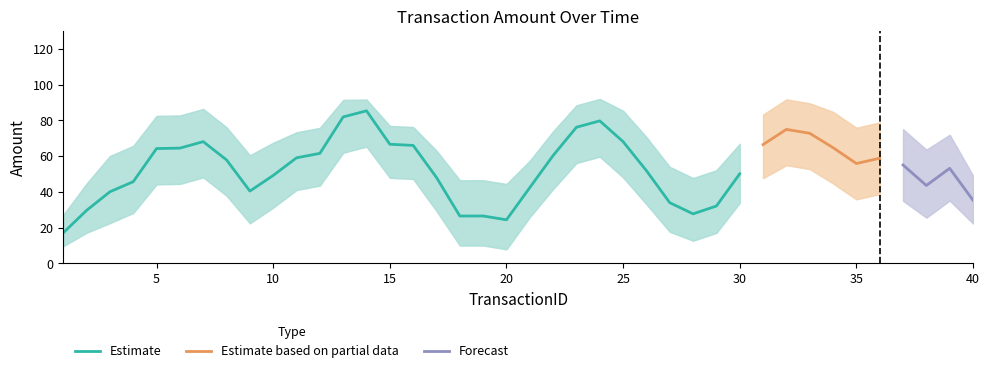

The Estimate series shows 13.6 at 30. True or false?

False